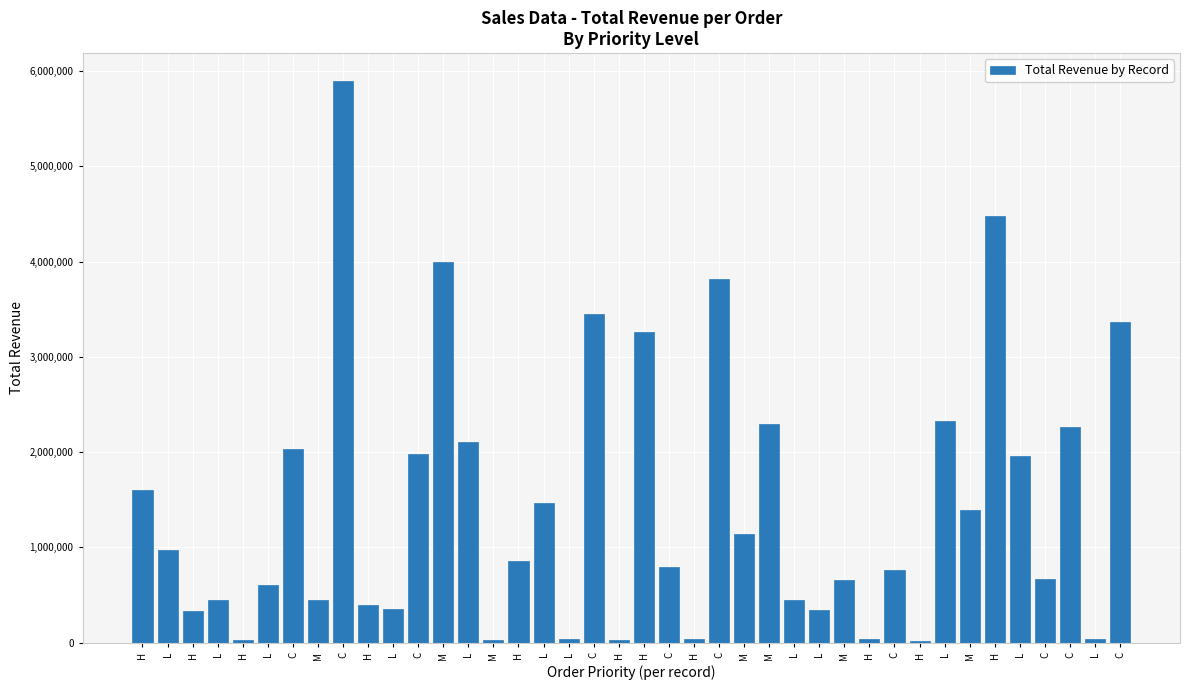

Does the chart contain stacked bars?

No